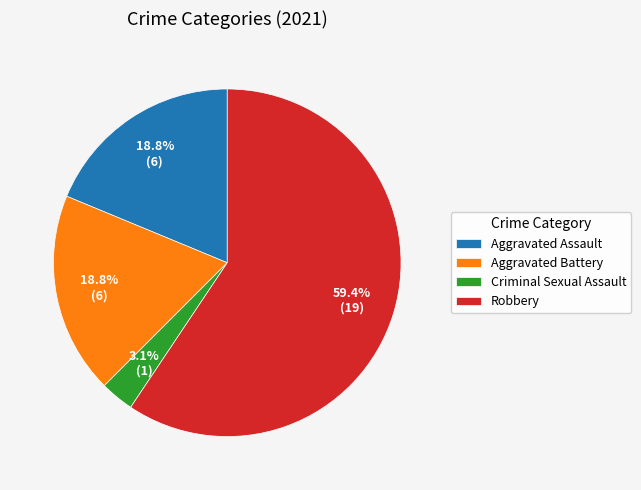

To the nearest percent, what is the difference between the largest and smallest slice percentages?

56%